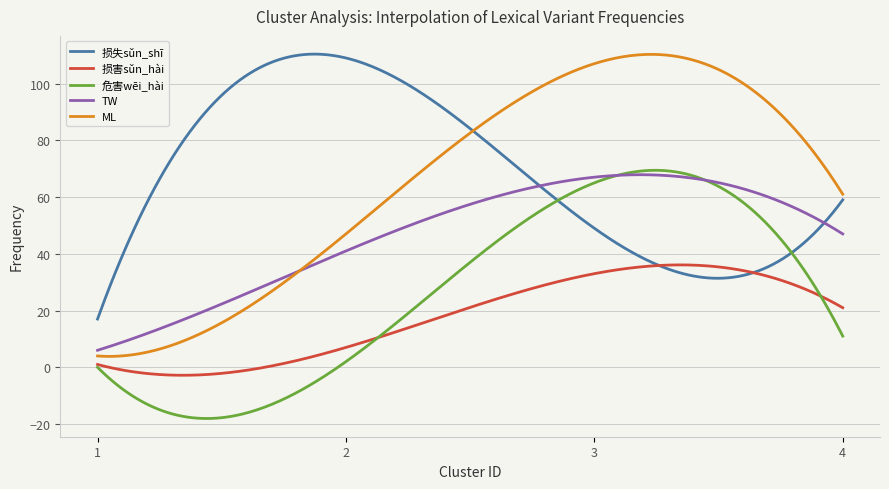

What is the average value of the 损害sǔn_hài series?

17.7